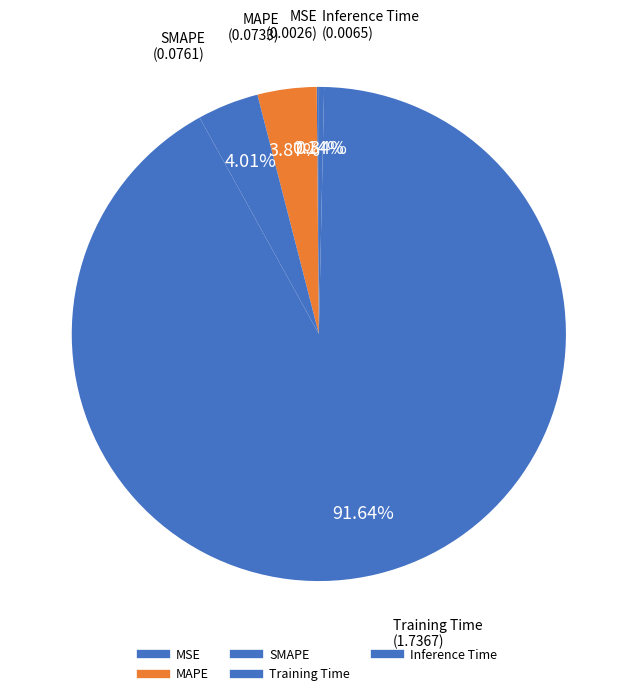

To the nearest percent, what is the difference between the largest and smallest slice percentages?

92%